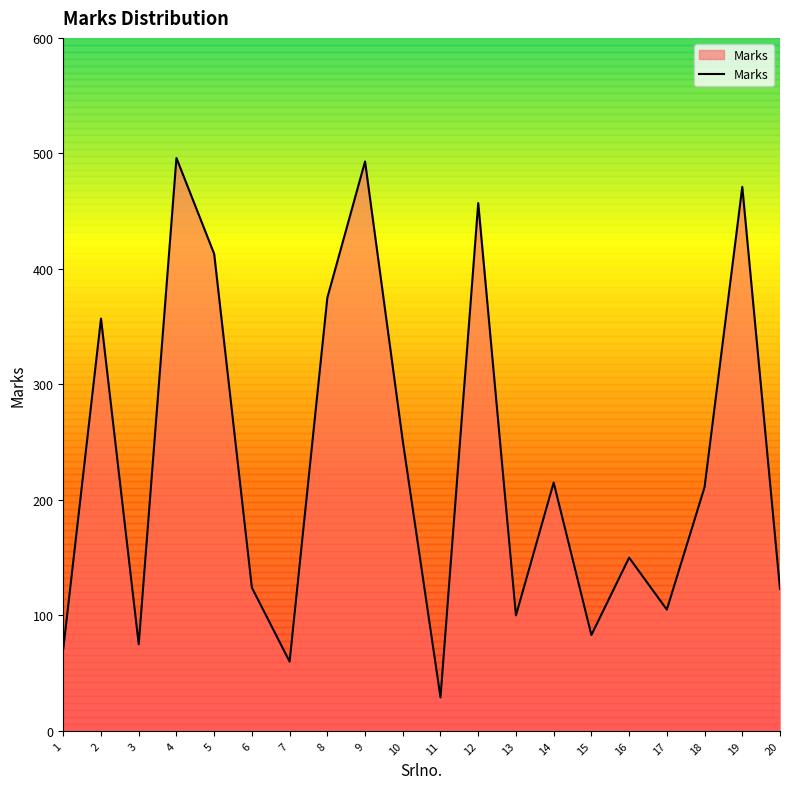

What is the approximate value at 19, to the nearest 5?

470